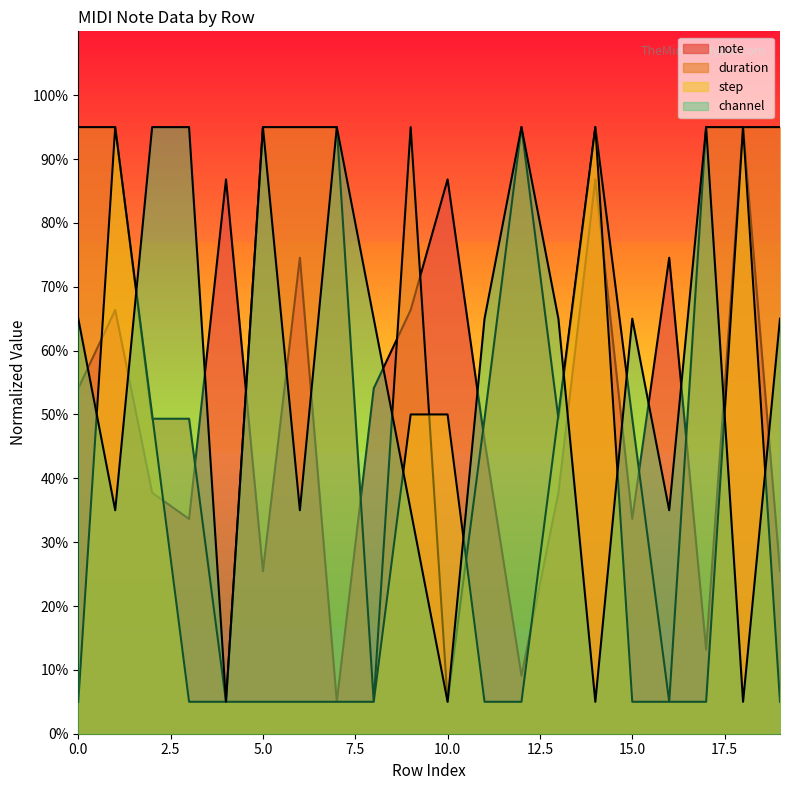

What is the sum of the step values at 7 and 18?

1000.0